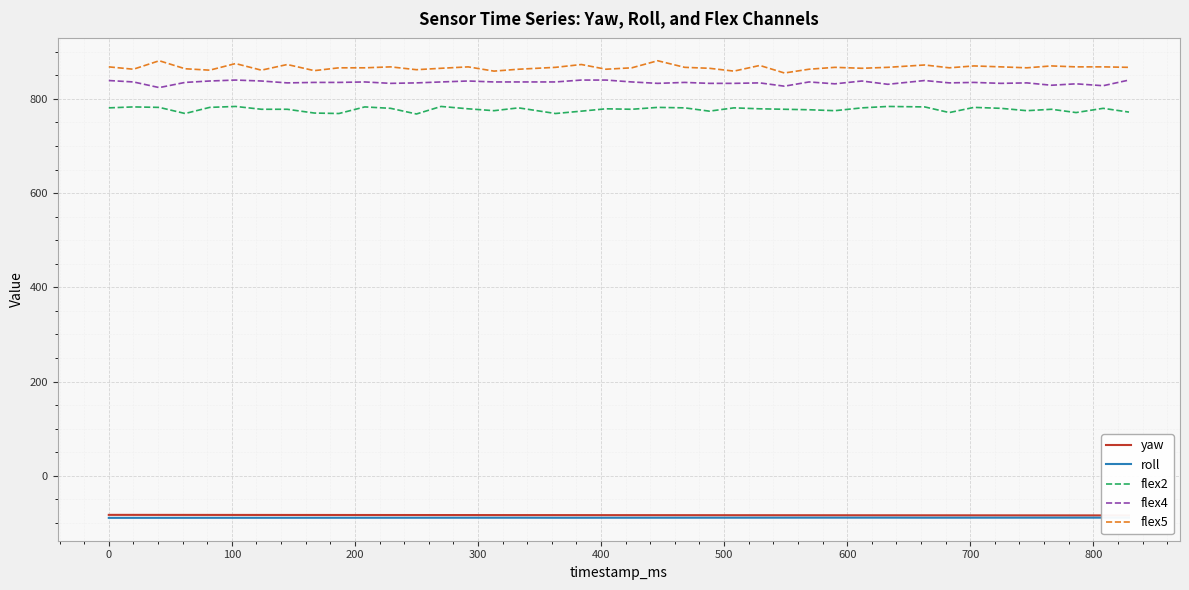

True or false: flex5 and flex2 cross at least once.

False